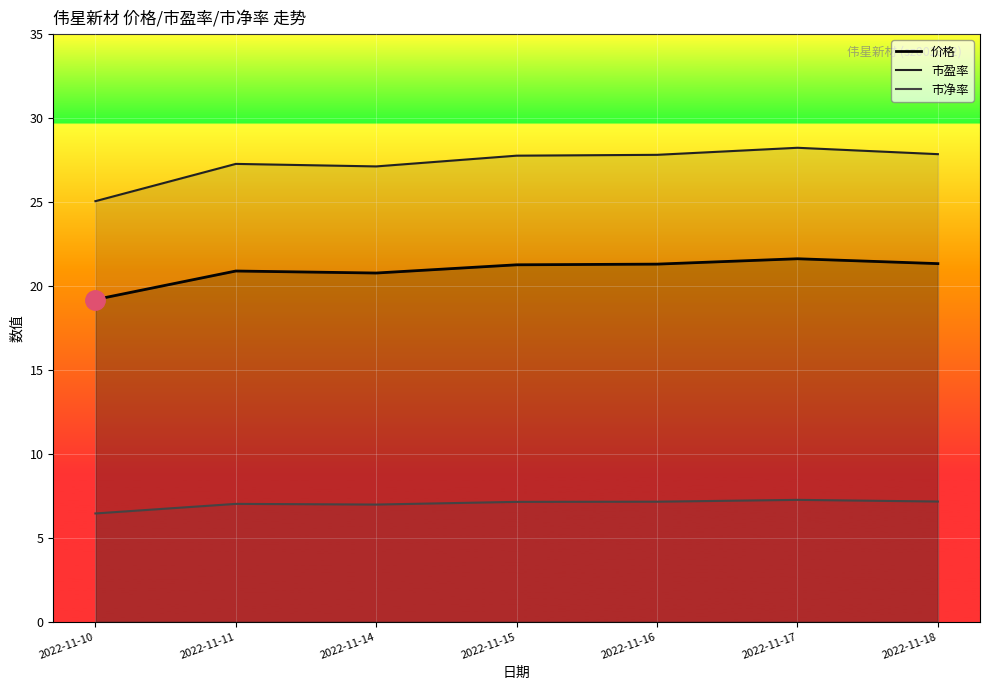

Which series changed the most between 2022-11-15 and 2022-11-17?

市盈率